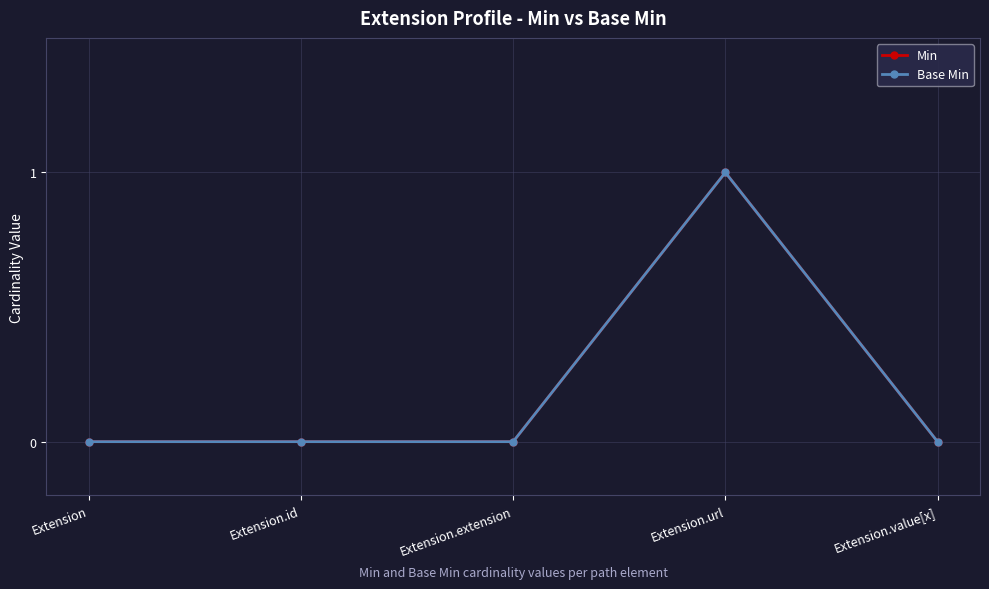

Does the chart have visible grid lines?

Yes